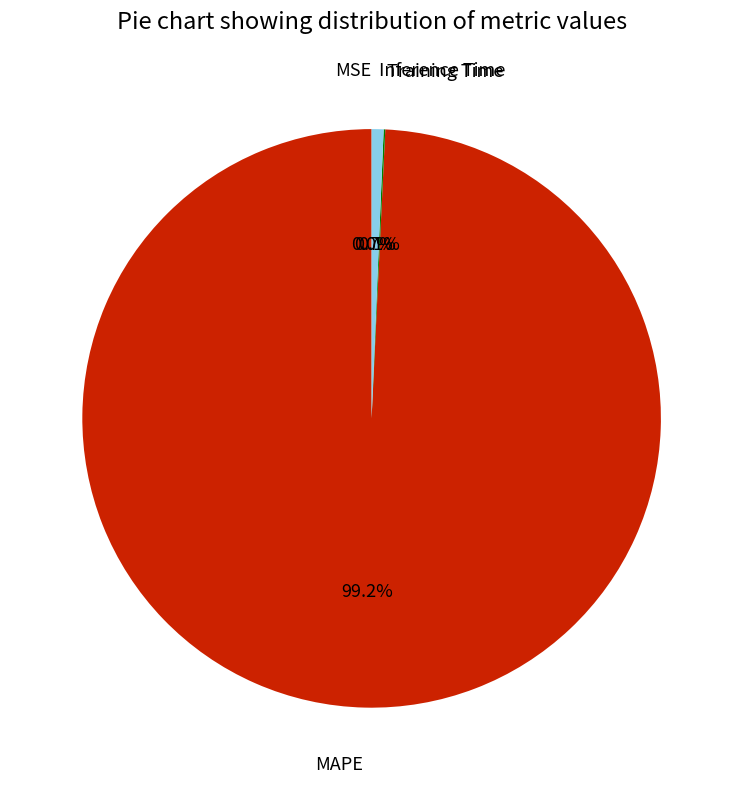

What percentage is NOT represented by Inference Time?

99.3%